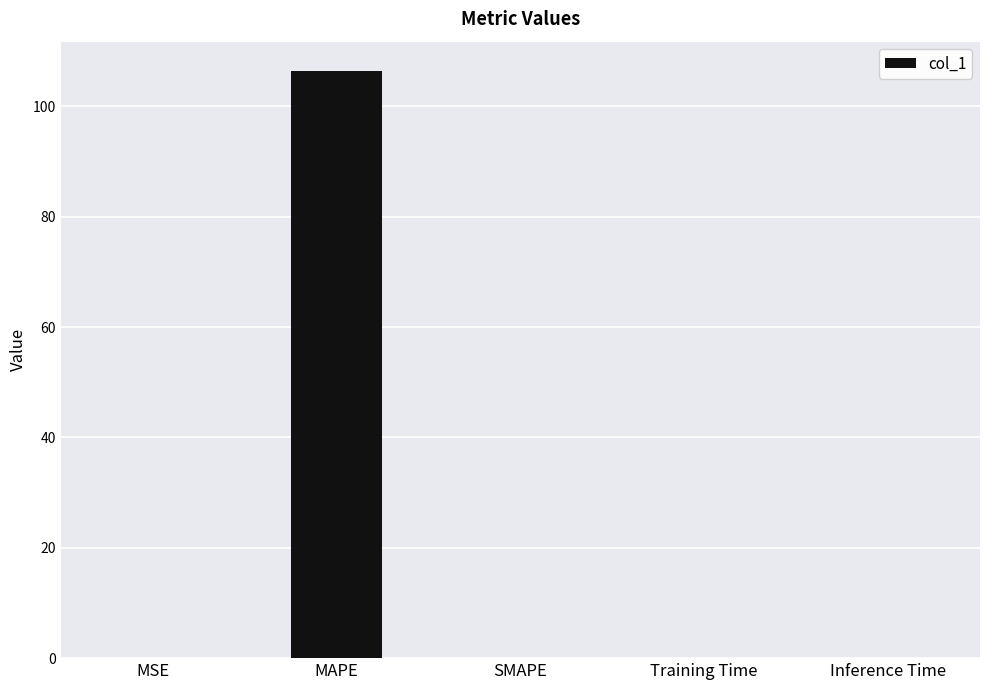

Is it true that the value at SMAPE is -39.7?

False